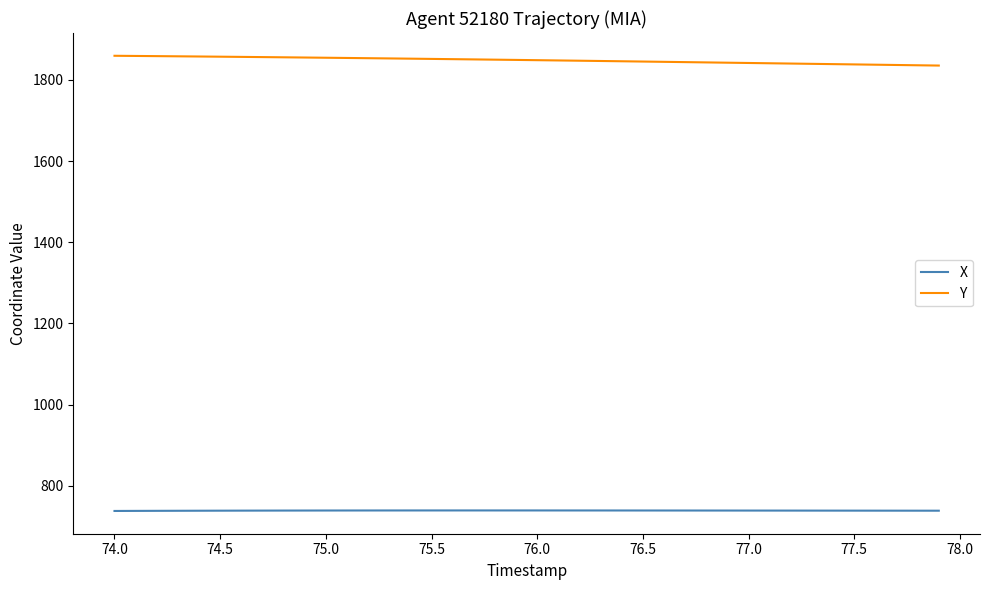

True or false: Y and X cross at least once.

False